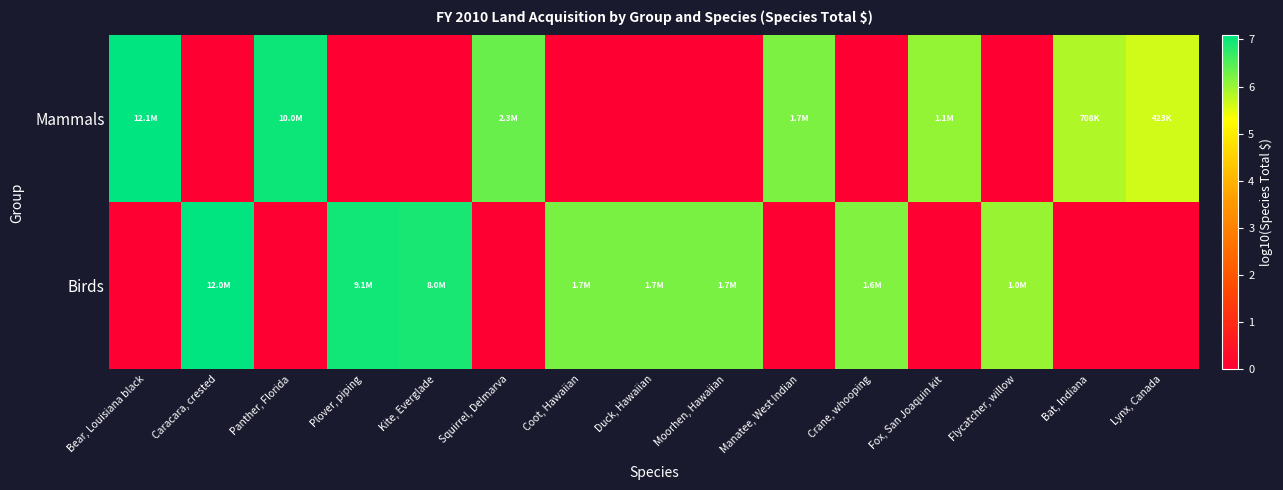

Reading left to right, what are all the values shown in this chart?

Mammals: Bear, Louisiana black=7.1	Caracara, crested=0.0	Panther, Florida=7.0	Plover, piping=0.0	Kite, Everglade=0.0	Squirrel, Delmarva=6.4	Coot, Hawaiian=0.0	Duck, Hawaiian=0.0	Moorhen, Hawaiian=0.0	Manatee, West Indian=6.2	Crane, whooping=0.0	Fox, San Joaquin kit=6.0	Flycatcher, willow=0.0	Bat, Indiana=5.8	Lynx, Canada=5.6
Birds: Bear, Louisiana black=0.0	Caracara, crested=7.1	Panther, Florida=0.0	Plover, piping=7.0	Kite, Everglade=6.9	Squirrel, Delmarva=0.0	Coot, Hawaiian=6.2	Duck, Hawaiian=6.2	Moorhen, Hawaiian=6.2	Manatee, West Indian=0.0	Crane, whooping=6.2	Fox, San Joaquin kit=0.0	Flycatcher, willow=6.0	Bat, Indiana=0.0	Lynx, Canada=0.0